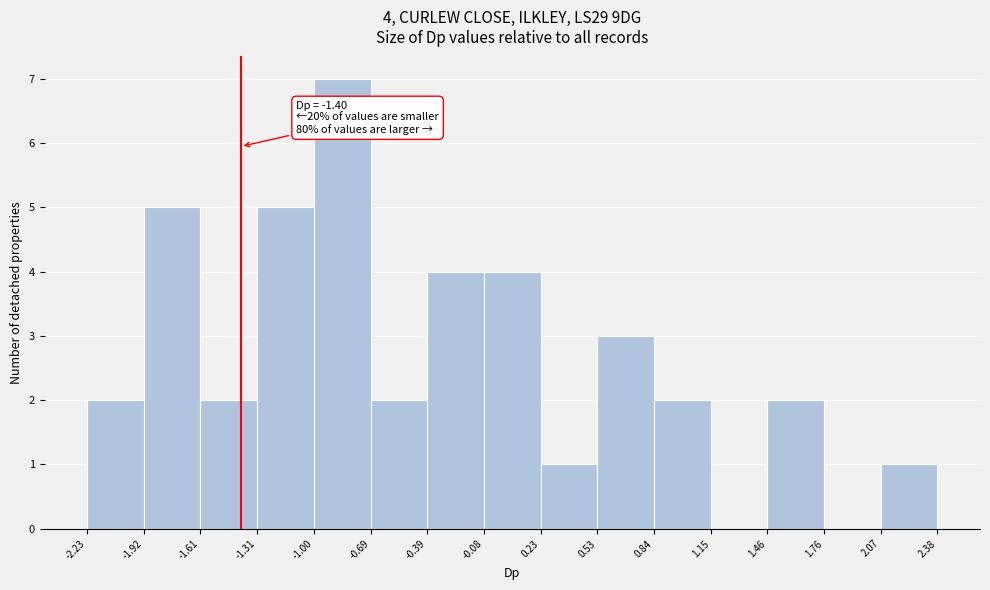

Over which range of the x-axis is the bar tallest?

-1.00 to -0.69